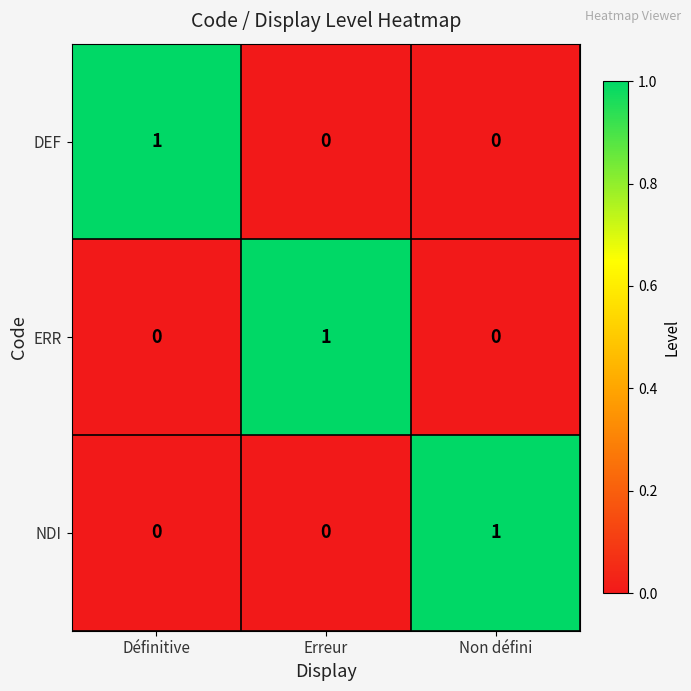

How many data points does each series have?

3